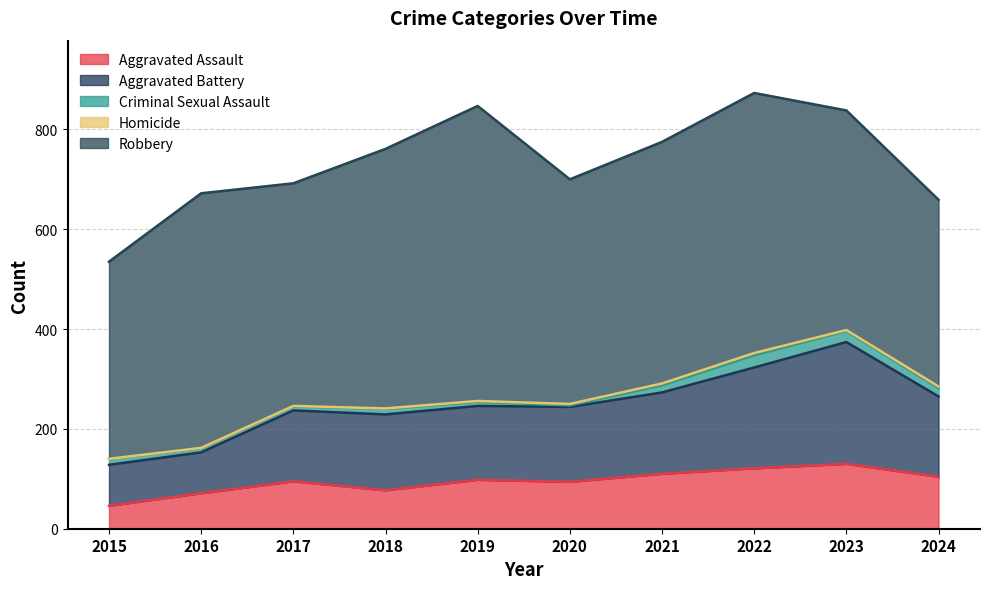

What is the average value of the Criminal Sexual Assault series?

13